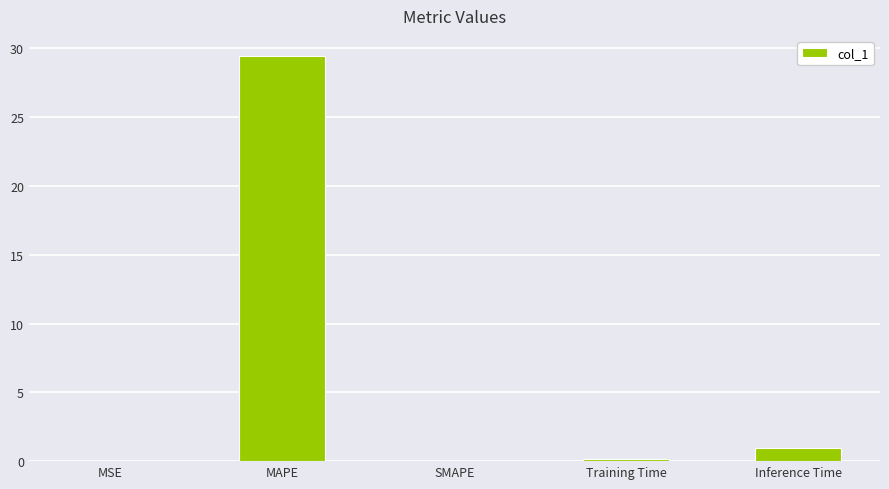

True or false: the data shows 29.4 at MAPE.

True